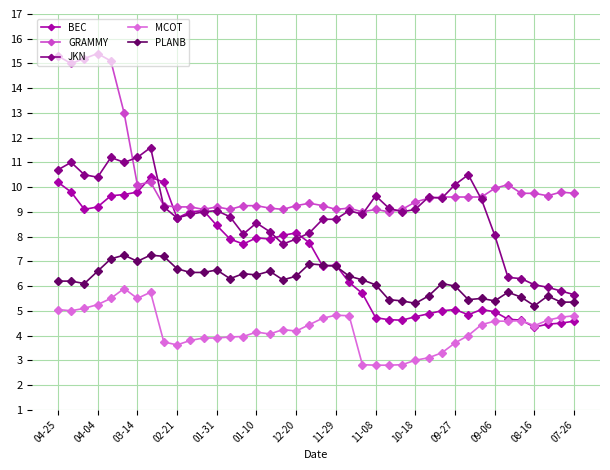

How many lines are shown in the chart?

5